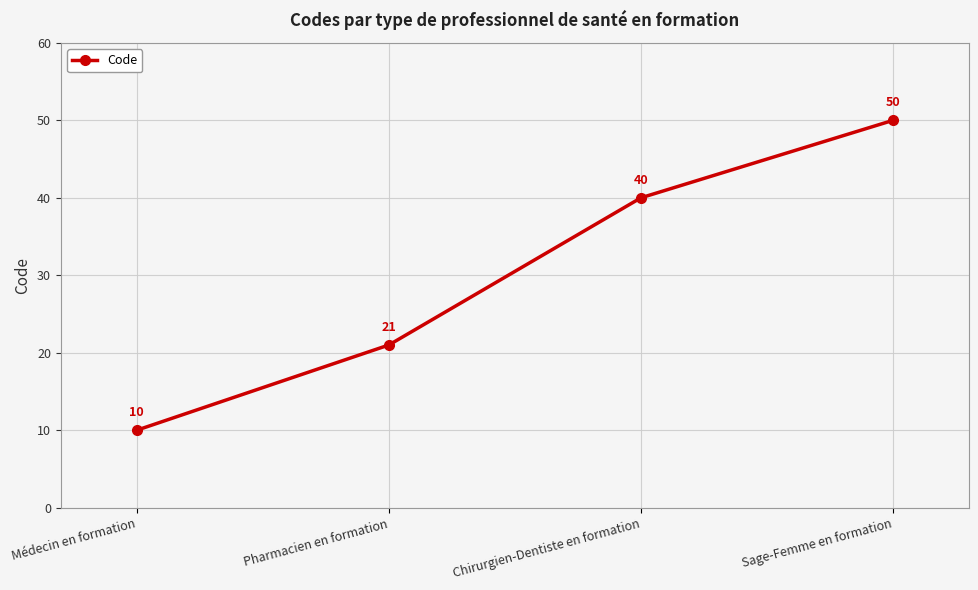

List the labels in order of value, largest first.

Sage-Femme en formation, Chirurgien-Dentiste en formation, Pharmacien en formation, Médecin en formation